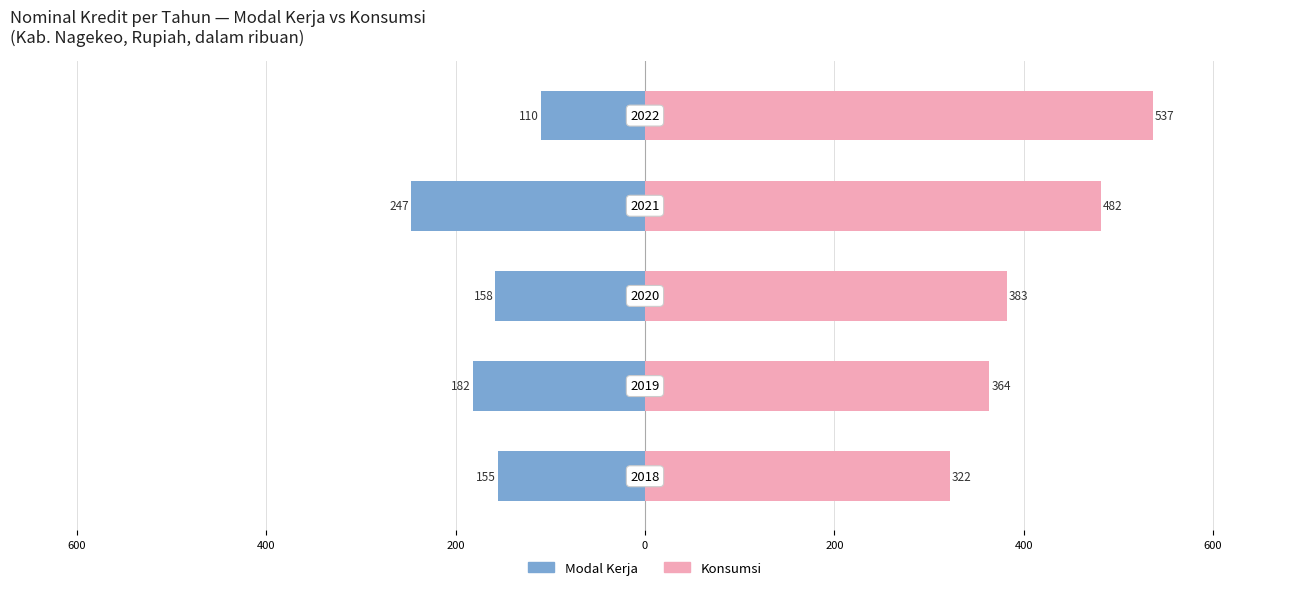

What is the difference between the second highest and second lowest values in the Konsumsi series?

118.0